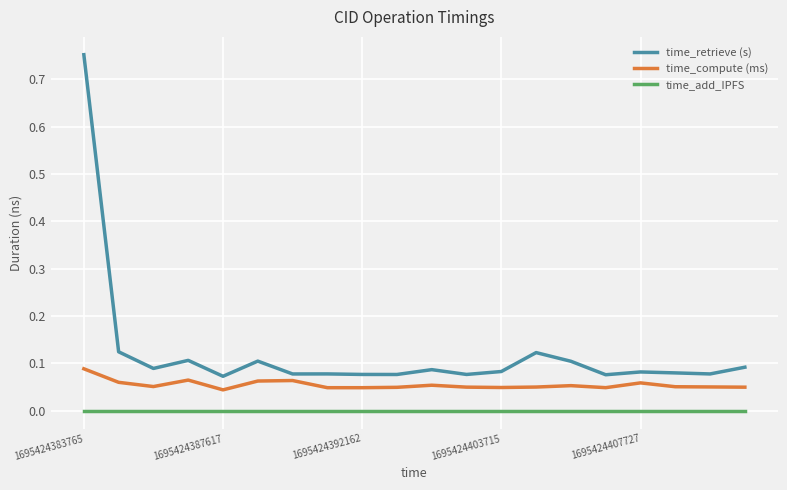

True or false: time_add_IPFS and time_retrieve (s) cross at least once.

False